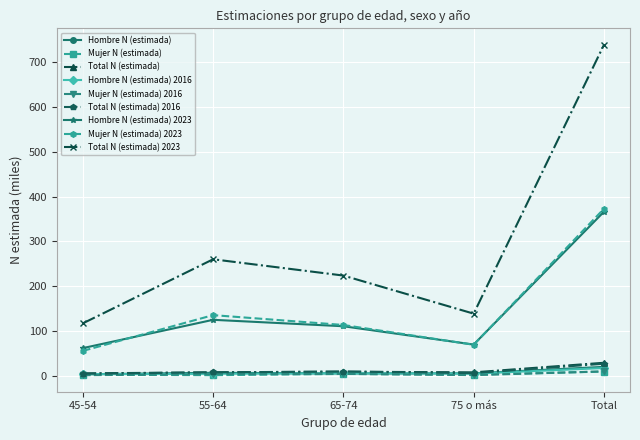

The Mujer N (estimada) series shows 2.2 at 75 o más. True or false?

True